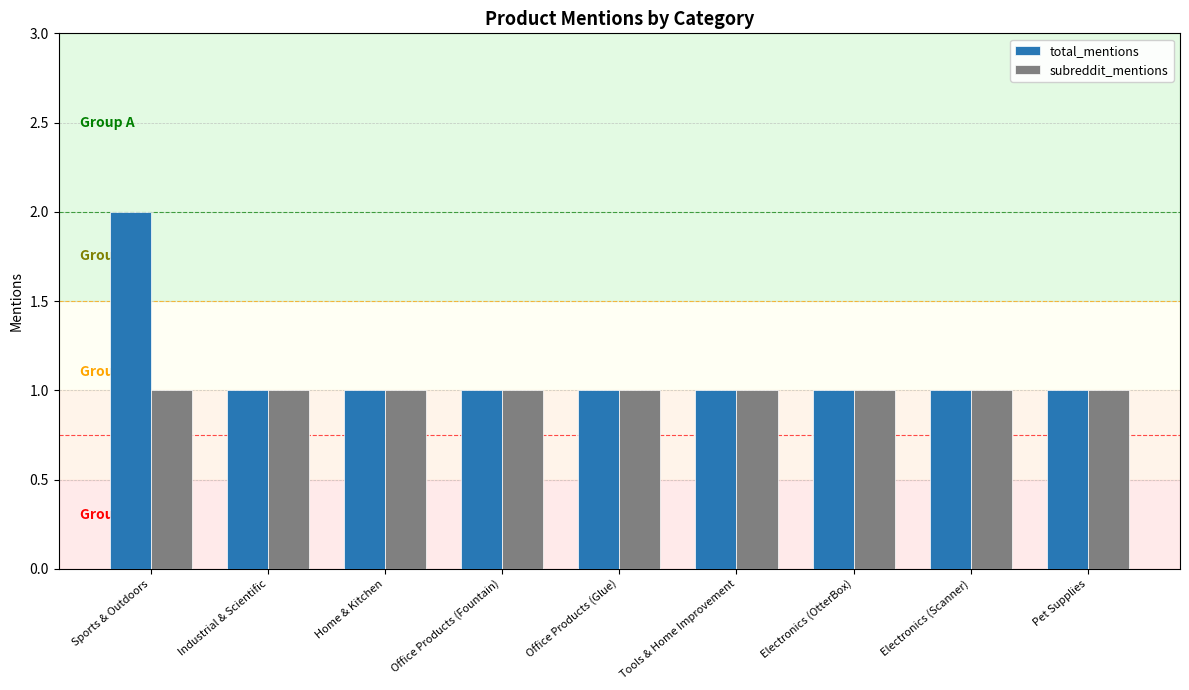

Reading left to right, list all the values displayed in this chart.

total_mentions: 2	1	1	1	1	1	1	1	1
subreddit_mentions: 1	1	1	1	1	1	1	1	1